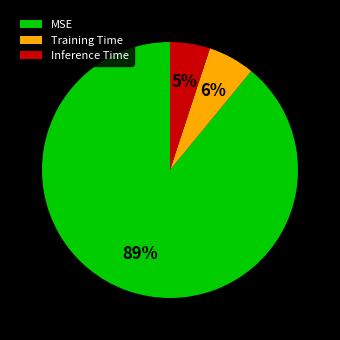

Which category has the smallest portion of the pie?

Inference Time